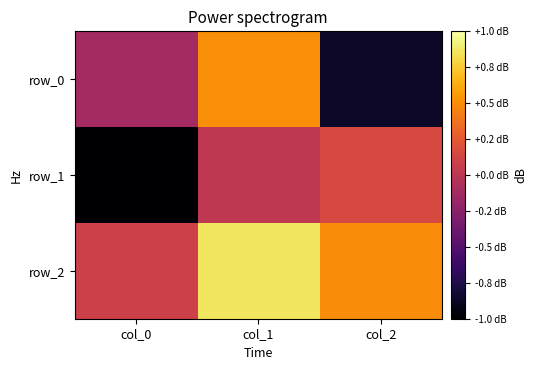

Which series has the largest total across all categories?

row_2